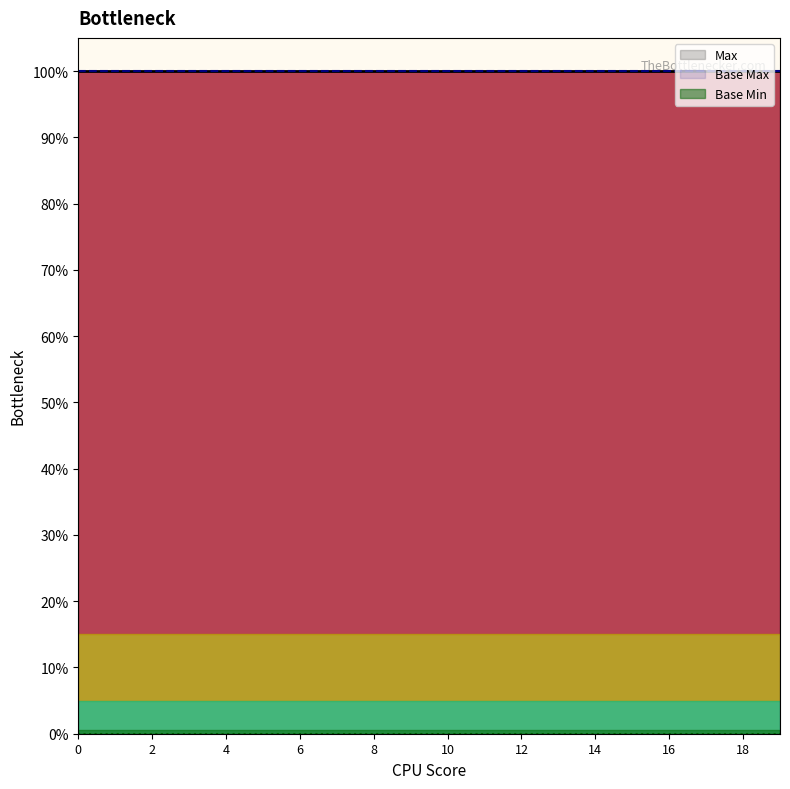

True or false: Base Min and Base Max cross at least once.

False